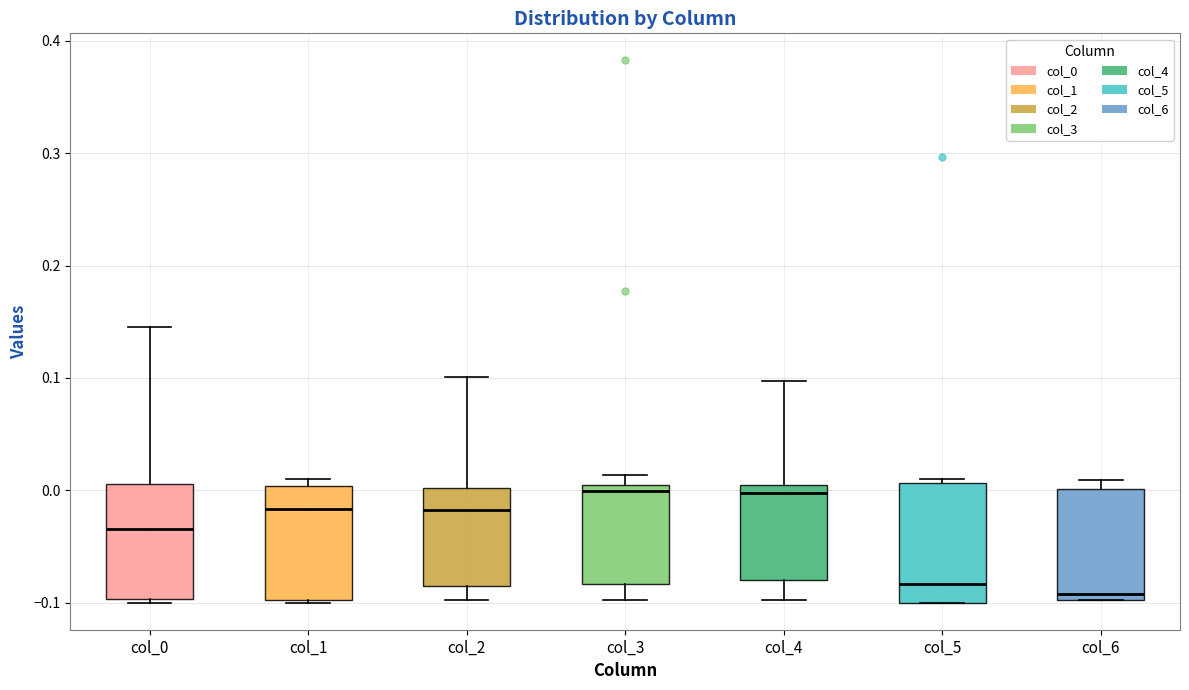

Reading left to right, transcribe this box plot: for each box, give where its median line is, the range the box spans, and where its two whiskers end, as read against the y-axis. The values are not printed on the chart, so give them approximately, as read against the axis.

col_0: median -0.03, box -0.10 to 0.01, whiskers -0.10 (just below the box's lower edge) to 0.15
col_1: median -0.02, box -0.10 to 0.00, whiskers -0.10 to 0.01
col_2: median -0.02, box -0.08 to 0.00, whiskers -0.10 to 0.10
col_3: median 0.00 (just below the box's upper edge), box -0.08 to 0.00, whiskers -0.10 to 0.01
col_4: median 0.00, box -0.08 to 0.01, whiskers -0.10 to 0.10
col_5: median -0.08, box -0.10 to 0.01, whiskers -0.10 to 0.01 (just above the box's upper edge)
col_6: median -0.09, box -0.10 to 0.00, whiskers -0.10 to 0.01